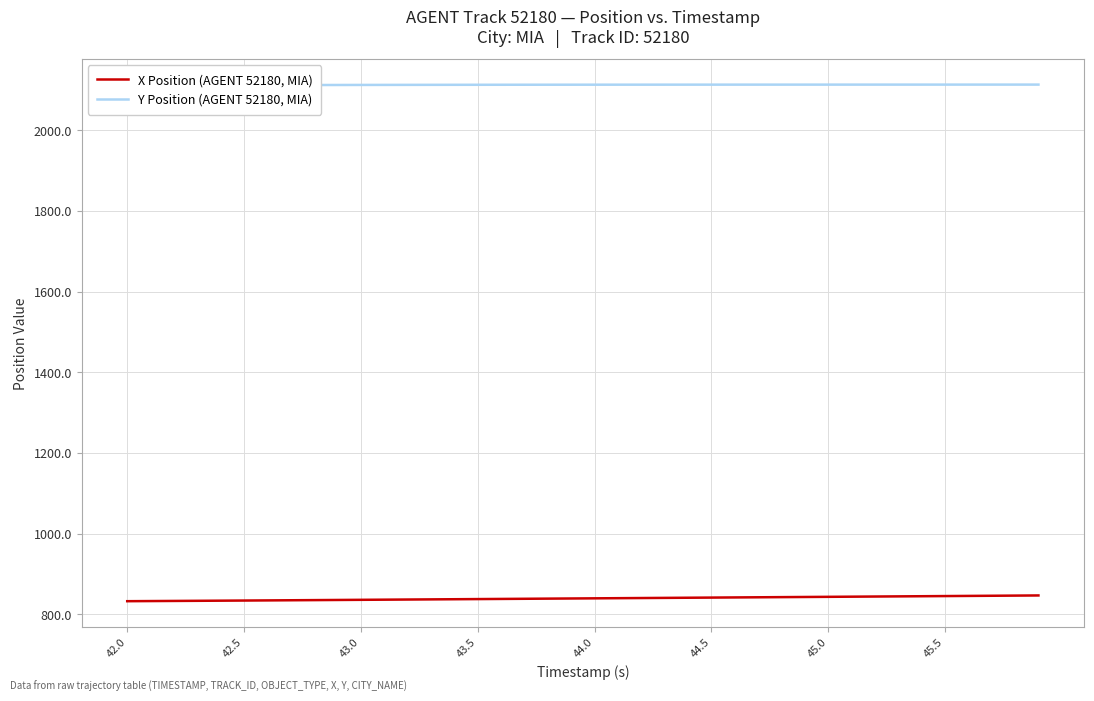

Reading left to right, extract all data points from this chart.

X Position (AGENT 52180, MIA): 832.3	832.6	832.9	833.2	833.6	833.9	834.2	834.6	835.0	835.3	835.7	836.0	836.4	836.8	837.1	837.5	837.9	838.2	838.6	839.0	839.4	839.7	840.1	840.5	840.8	841.2	841.6	842.0	842.3	842.7	843.1	843.5	843.8	844.2	844.6	845.0	845.4	845.7	846.1	846.5
Y Position (AGENT 52180, MIA): 2111.0	2111.2	2111.4	2111.6	2111.8	2111.9	2112.1	2112.2	2112.4	2112.5	2112.6	2112.7	2112.8	2112.8	2112.9	2113.0	2113.0	2113.1	2113.1	2113.2	2113.2	2113.2	2113.2	2113.3	2113.3	2113.3	2113.3	2113.3	2113.3	2113.3	2113.3	2113.4	2113.4	2113.4	2113.4	2113.4	2113.4	2113.4	2113.4	2113.4